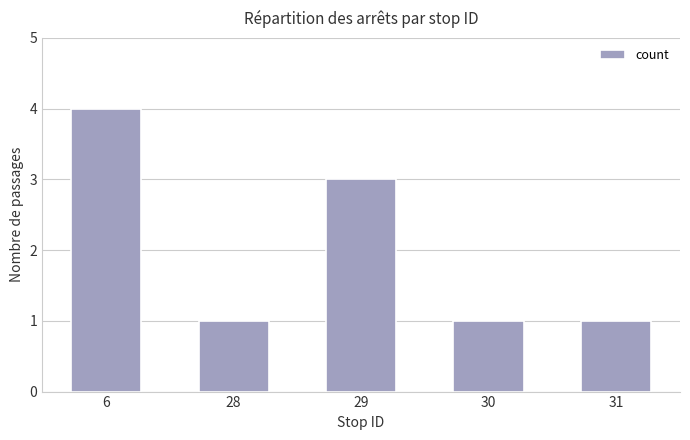

What is the average value?

2